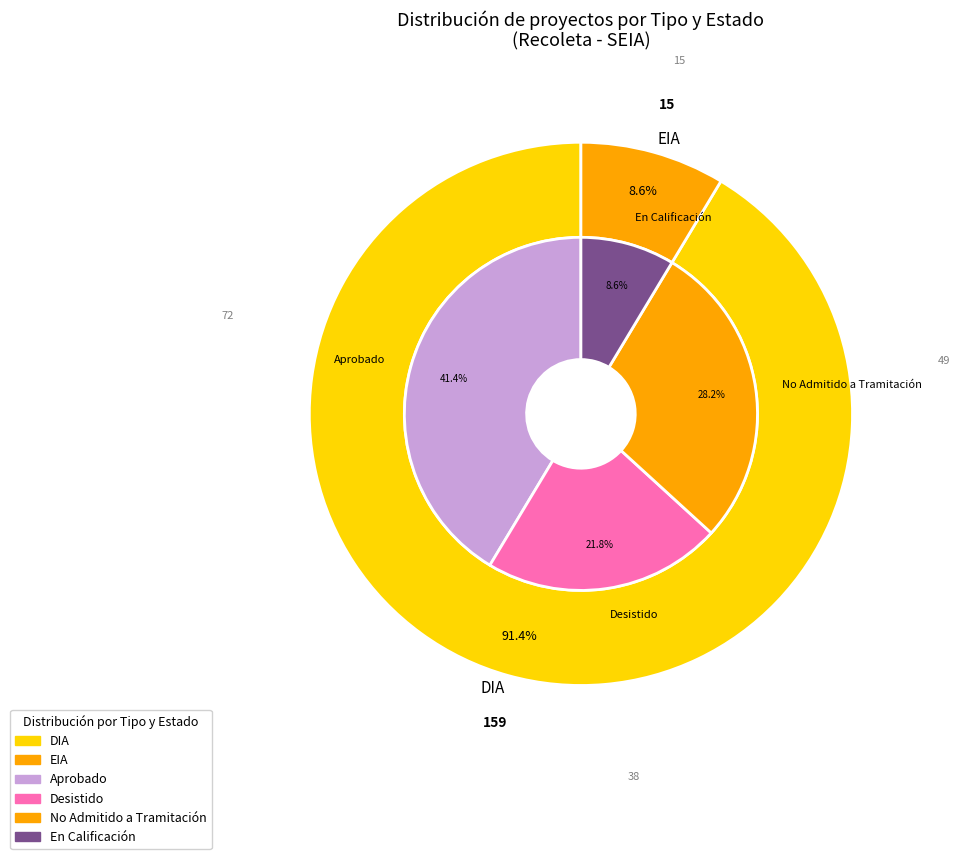

Count the number of slices in the pie.

2